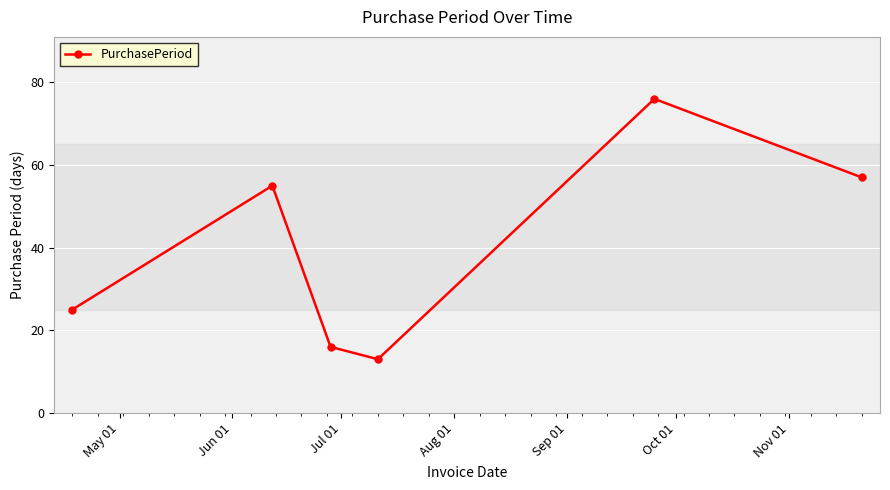

What is the value of the 6th point from the left?

57